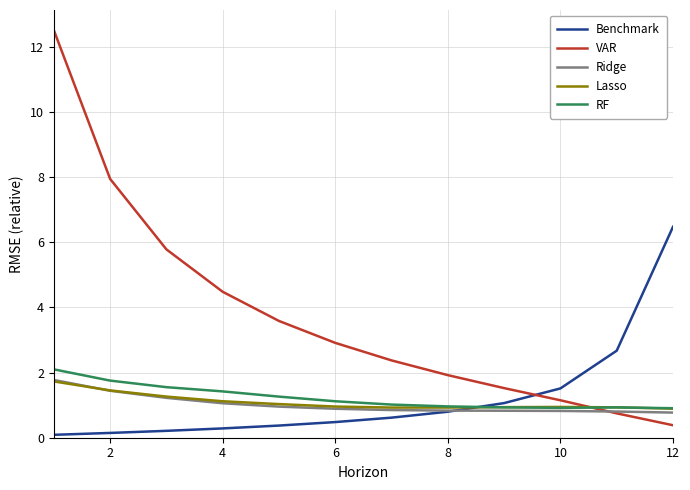

How many times do Benchmark and VAR cross each other?

1